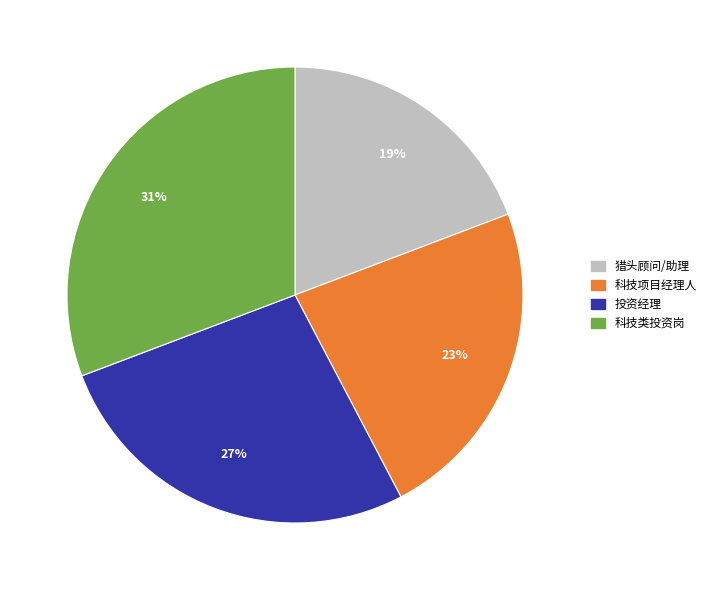

Is there a majority slice in this chart?

No